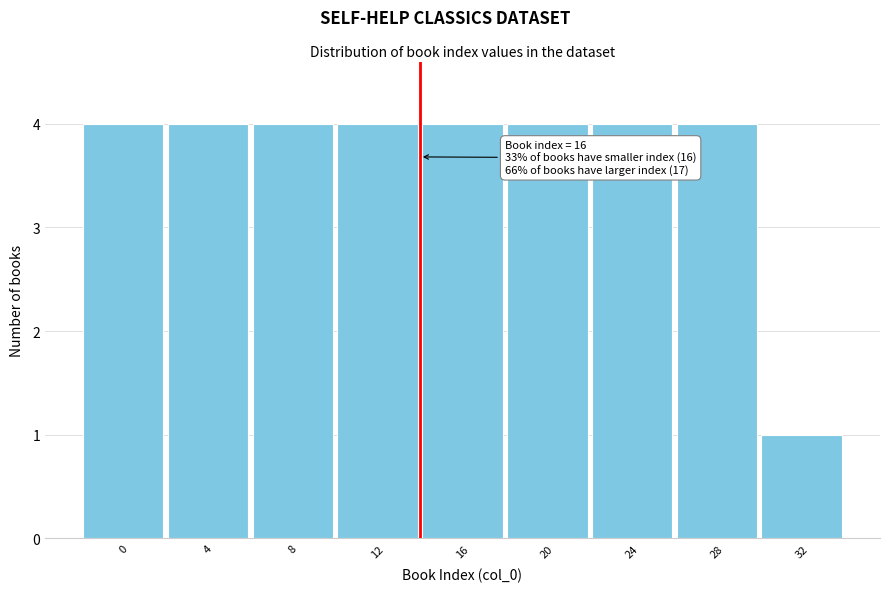

Reading left to right, what are all the values shown in this chart?

4	4	4	4	4	4	4	4	1